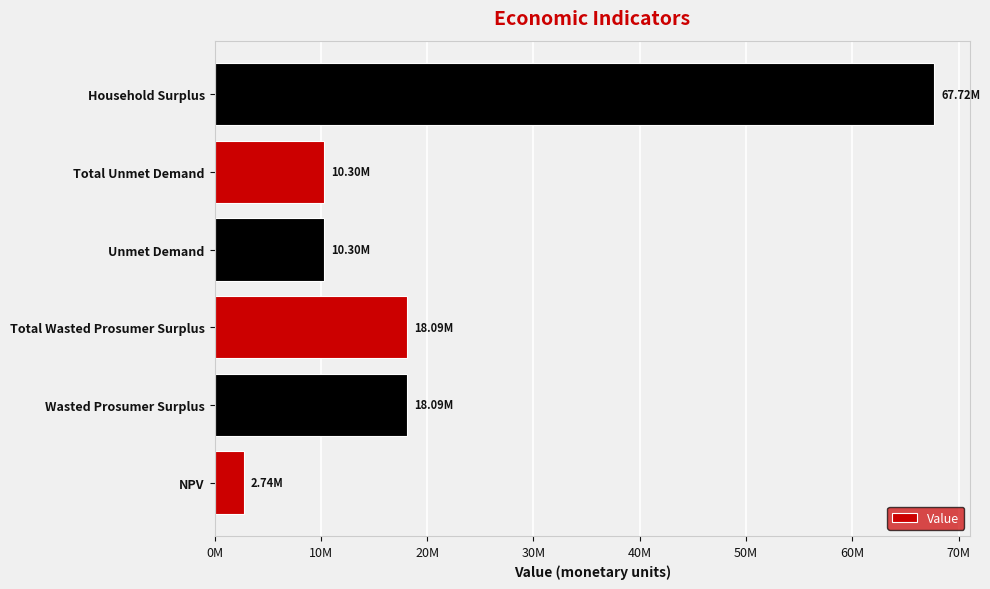

How many values are below 18093321?

3